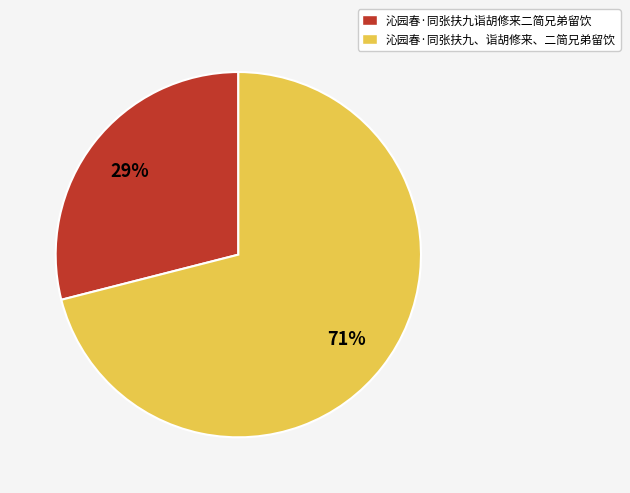

Approximately how many times larger is the value at 沁园春·同张扶九诣胡修来二简兄弟留饮 compared to 沁园春·同张扶九、诣胡修来、二简兄弟留饮?

0.4